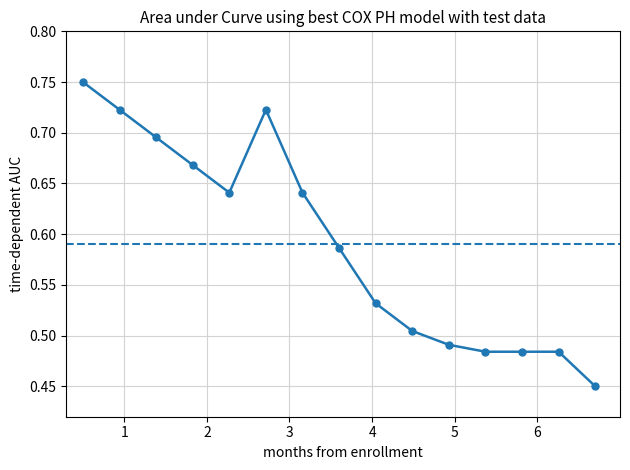

What is the difference between the maximum and minimum values?

0.3